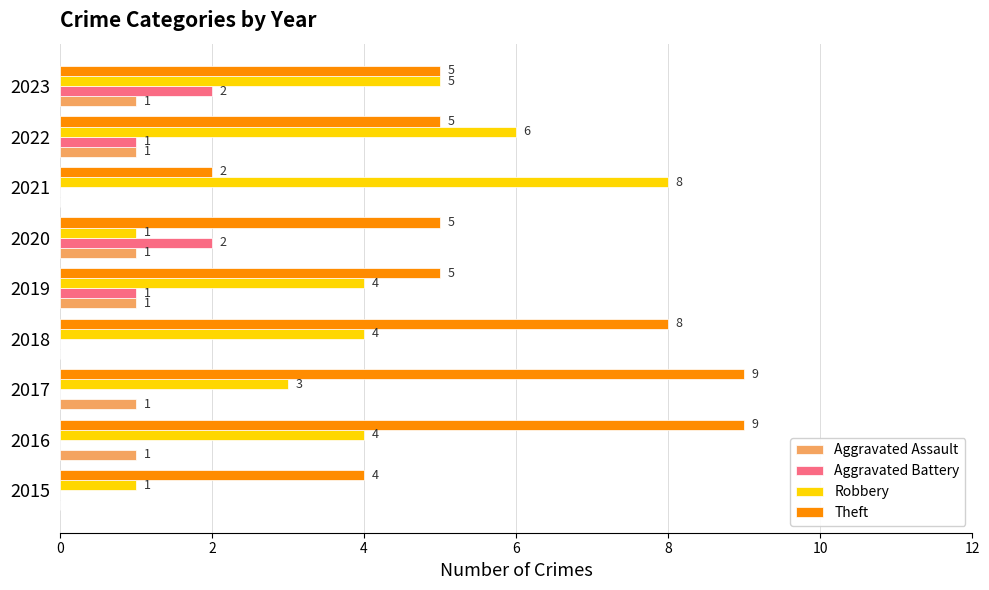

What is the sum of the Robbery values at 2022 and 2023?

11